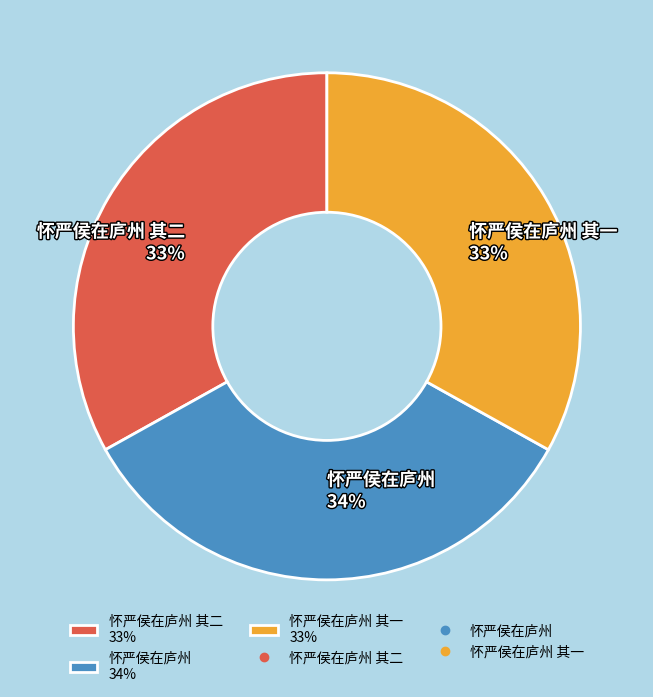

To the nearest percent, what portion does 怀严侯在庐州 其一 33% represent?

33%